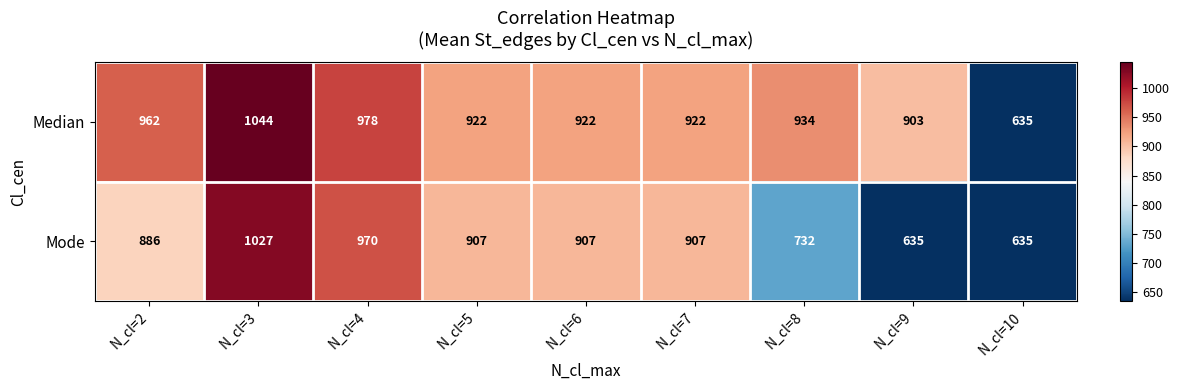

Rank the series by their maximum value, from highest to lowest.

Median, Mode